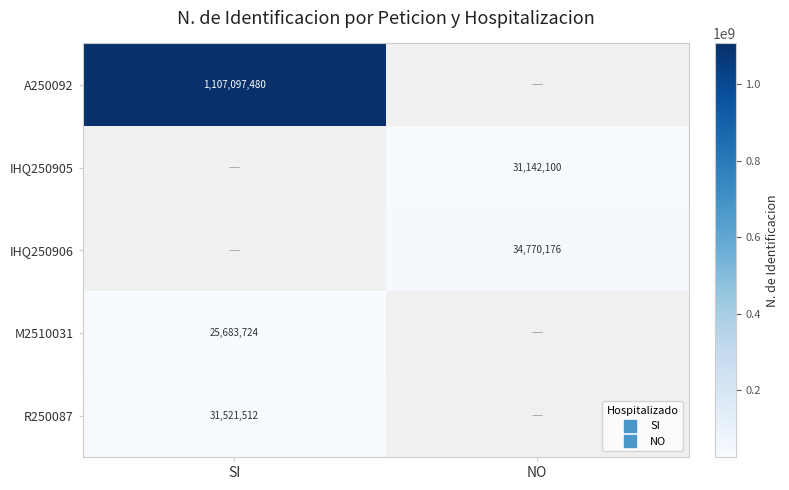

How many positive values does the IHQ250906 series have?

1